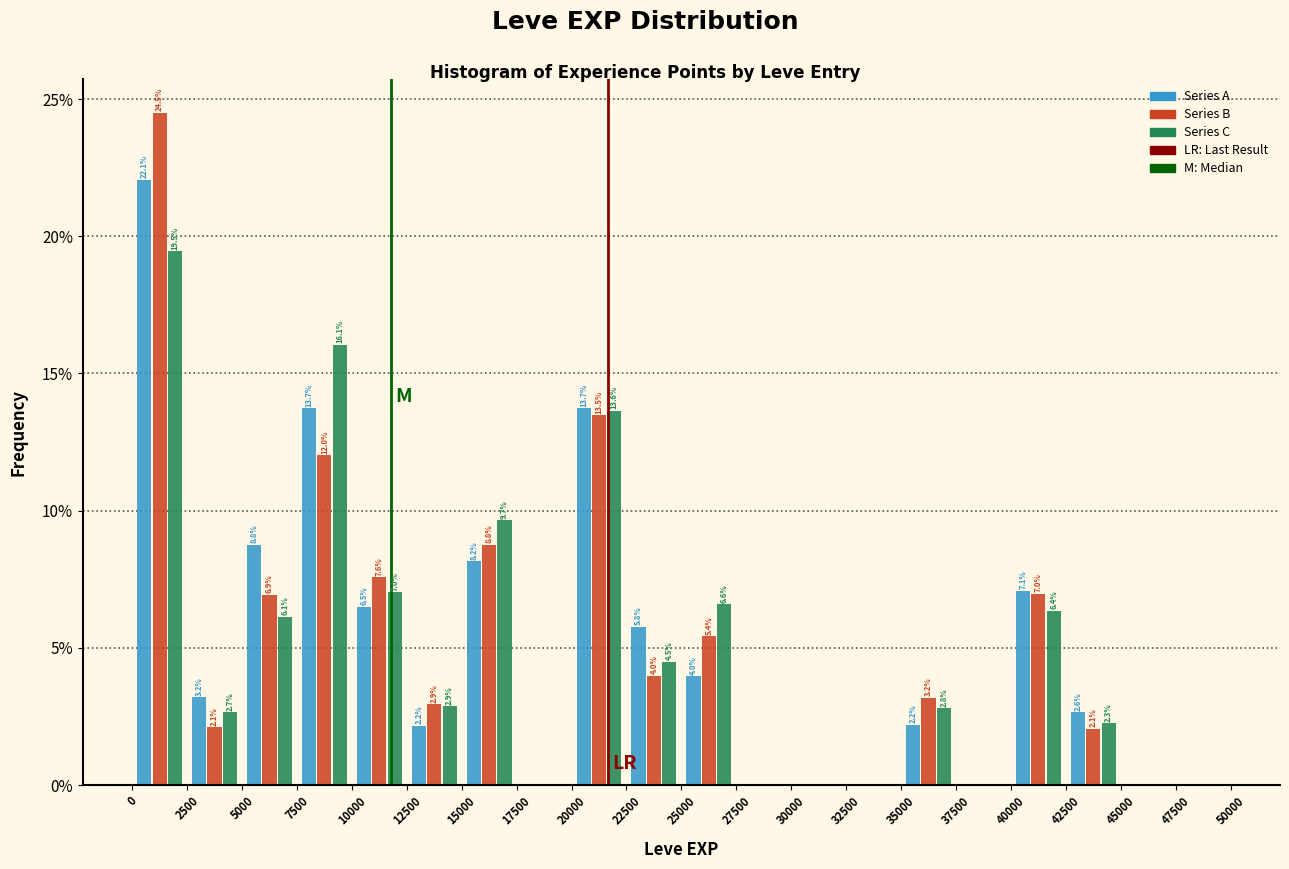

In the Series A series, which range on the x-axis has the tallest bar?

0 to 2500